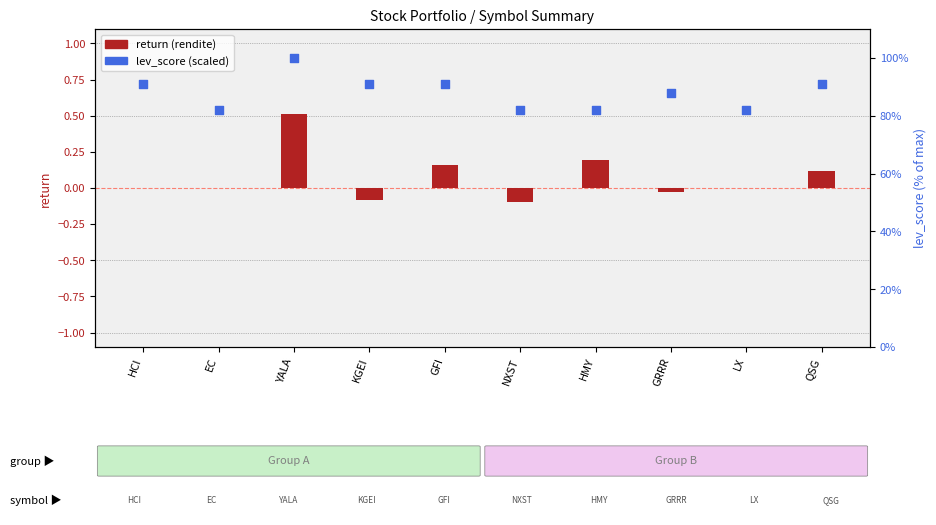

What are all the series names shown in the legend?

return (rendite), lev_score (scaled)